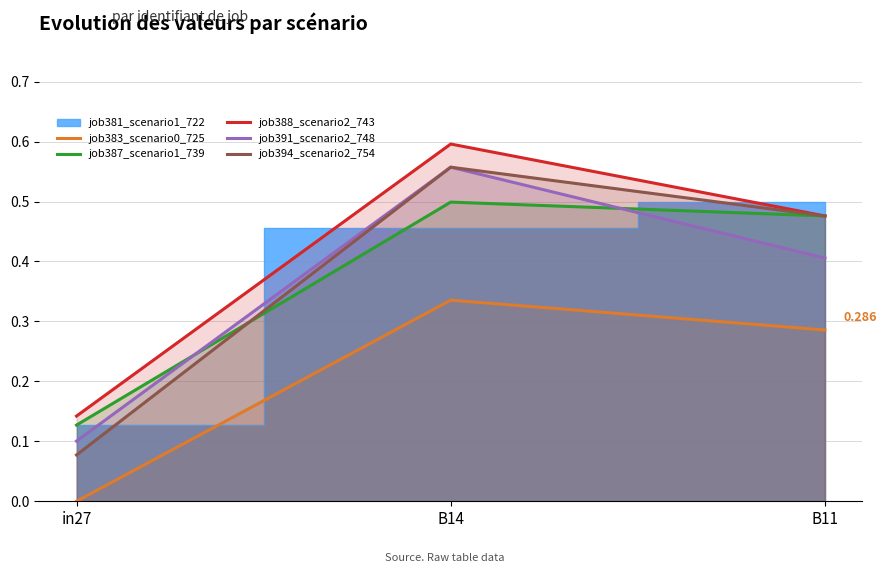

At which label is job391_scenario2_748 closest to 0?

in27